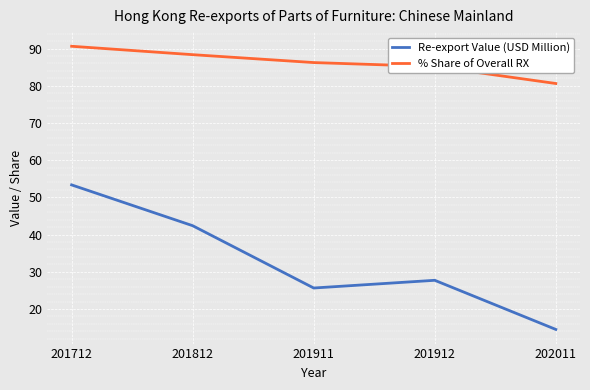

Rank the series by their average value, from lowest to highest.

Re-export Value (USD Million), % Share of Overall RX